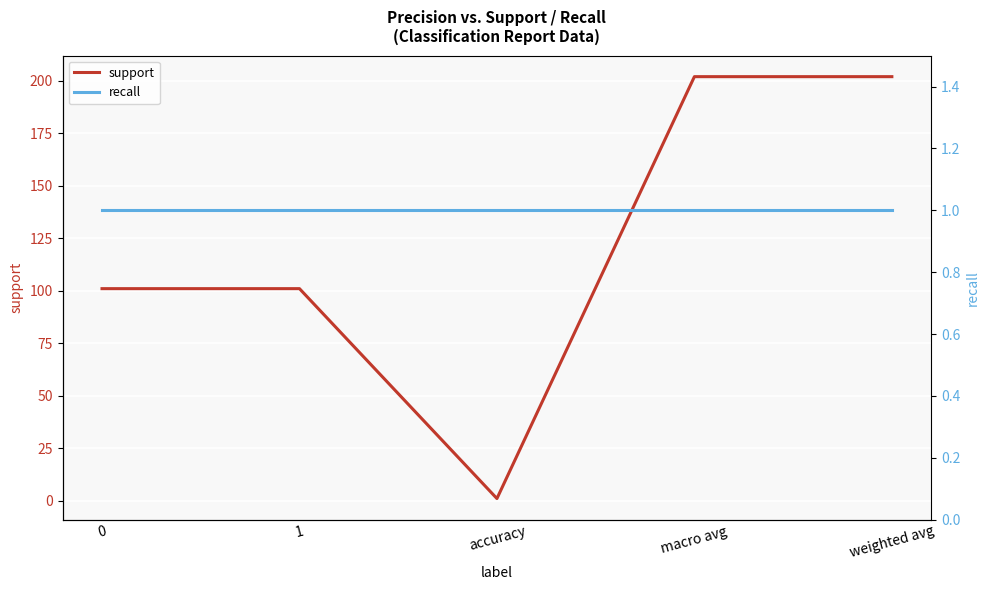

Rank the series at 1 from lowest to highest value.

recall, support